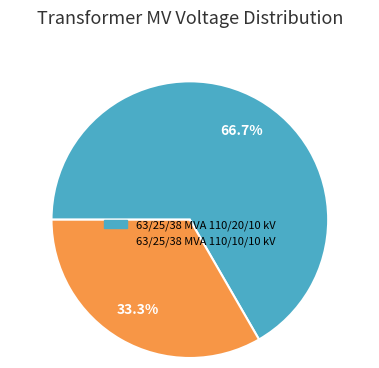

Is it true that 63/25/38 MVA 110/10/10 kV is 21% of the pie?

False